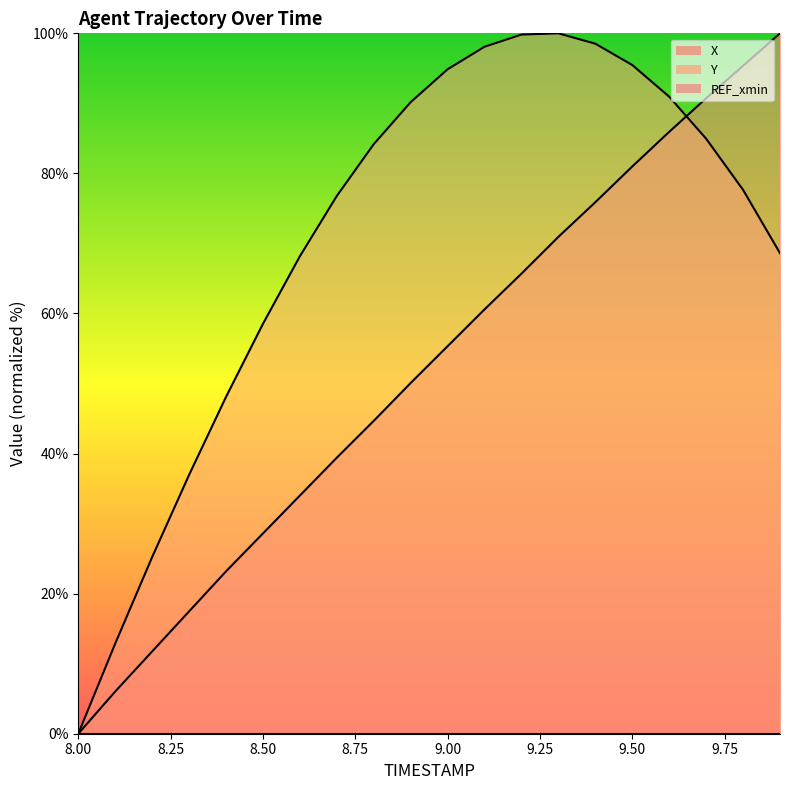

Reading right to left, list all the values displayed in this chart.

X: 100.0	95.4	90.7	85.9	81.0	75.9	70.9	65.7	60.6	55.3	50.1	44.7	39.4	34.0	28.6	23.2	17.5	11.7	6.0	0.0
Y: 68.6	77.7	85.0	91.0	95.5	98.5	100.0	99.8	98.1	94.9	90.2	84.2	76.8	68.2	58.5	48.1	37.0	25.2	12.9	0.0